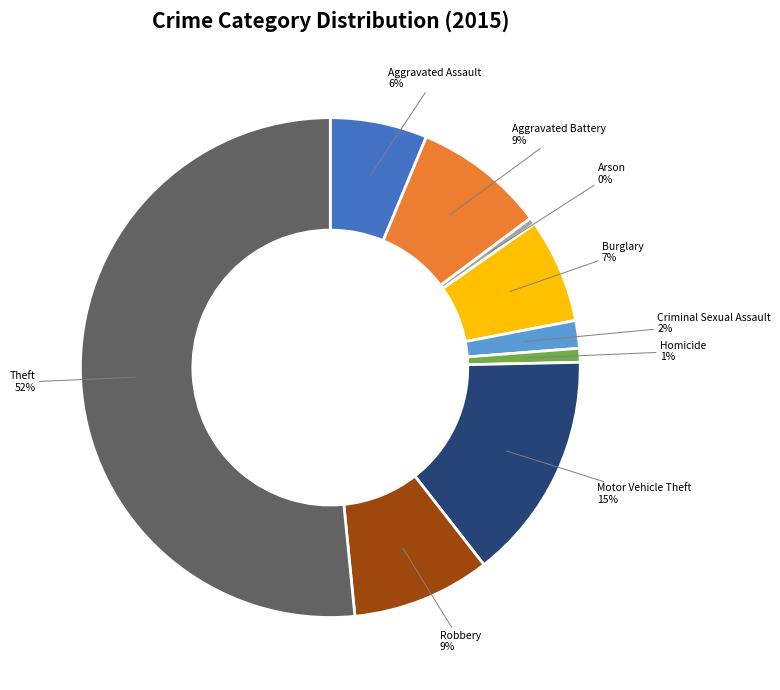

To the nearest percent, what is the difference between the Burglary and Criminal Sexual Assault slice percentages?

5%